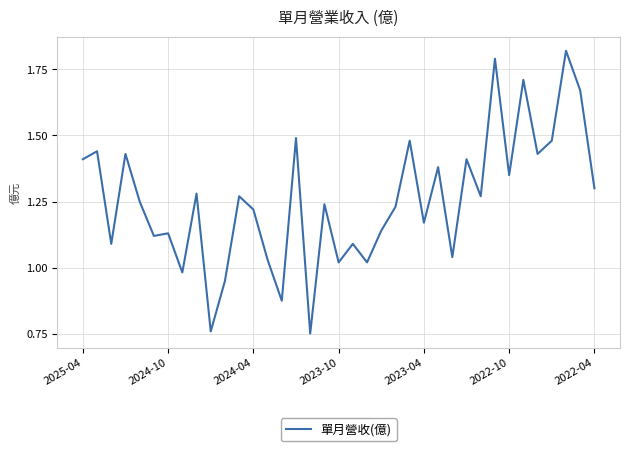

What is the value of the 29th point from the left?

1.3